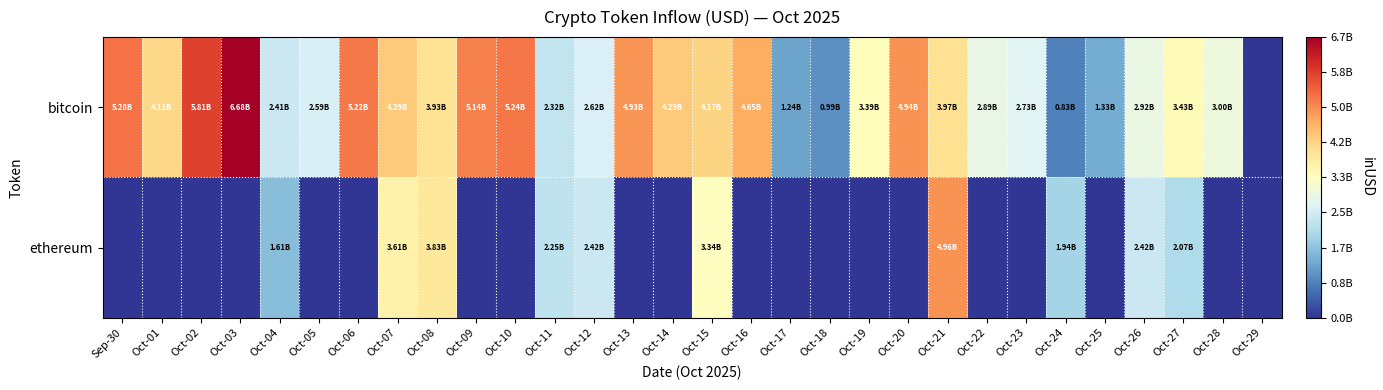

At which category does the chart reach its peak across all series?

Oct-03